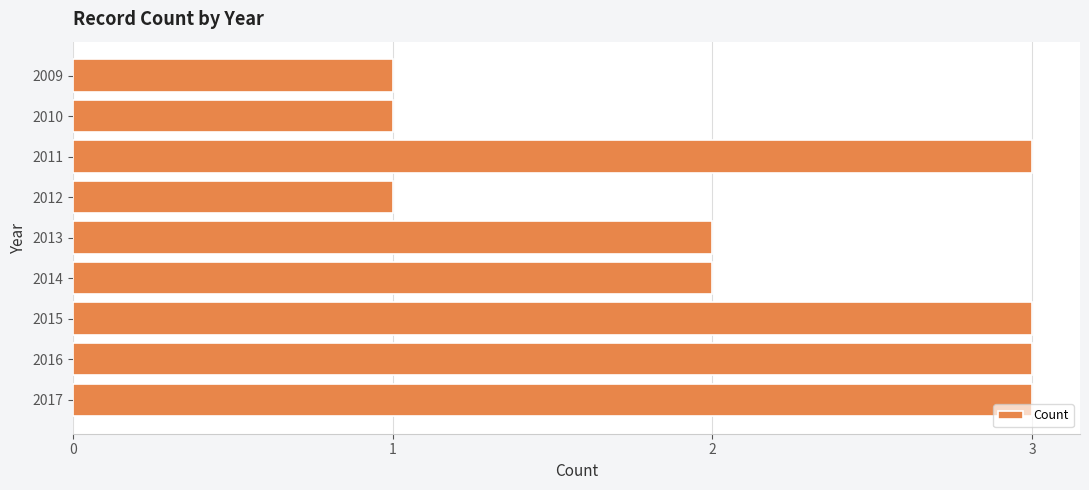

Are the bars grouped side by side (vs. stacked)?

No